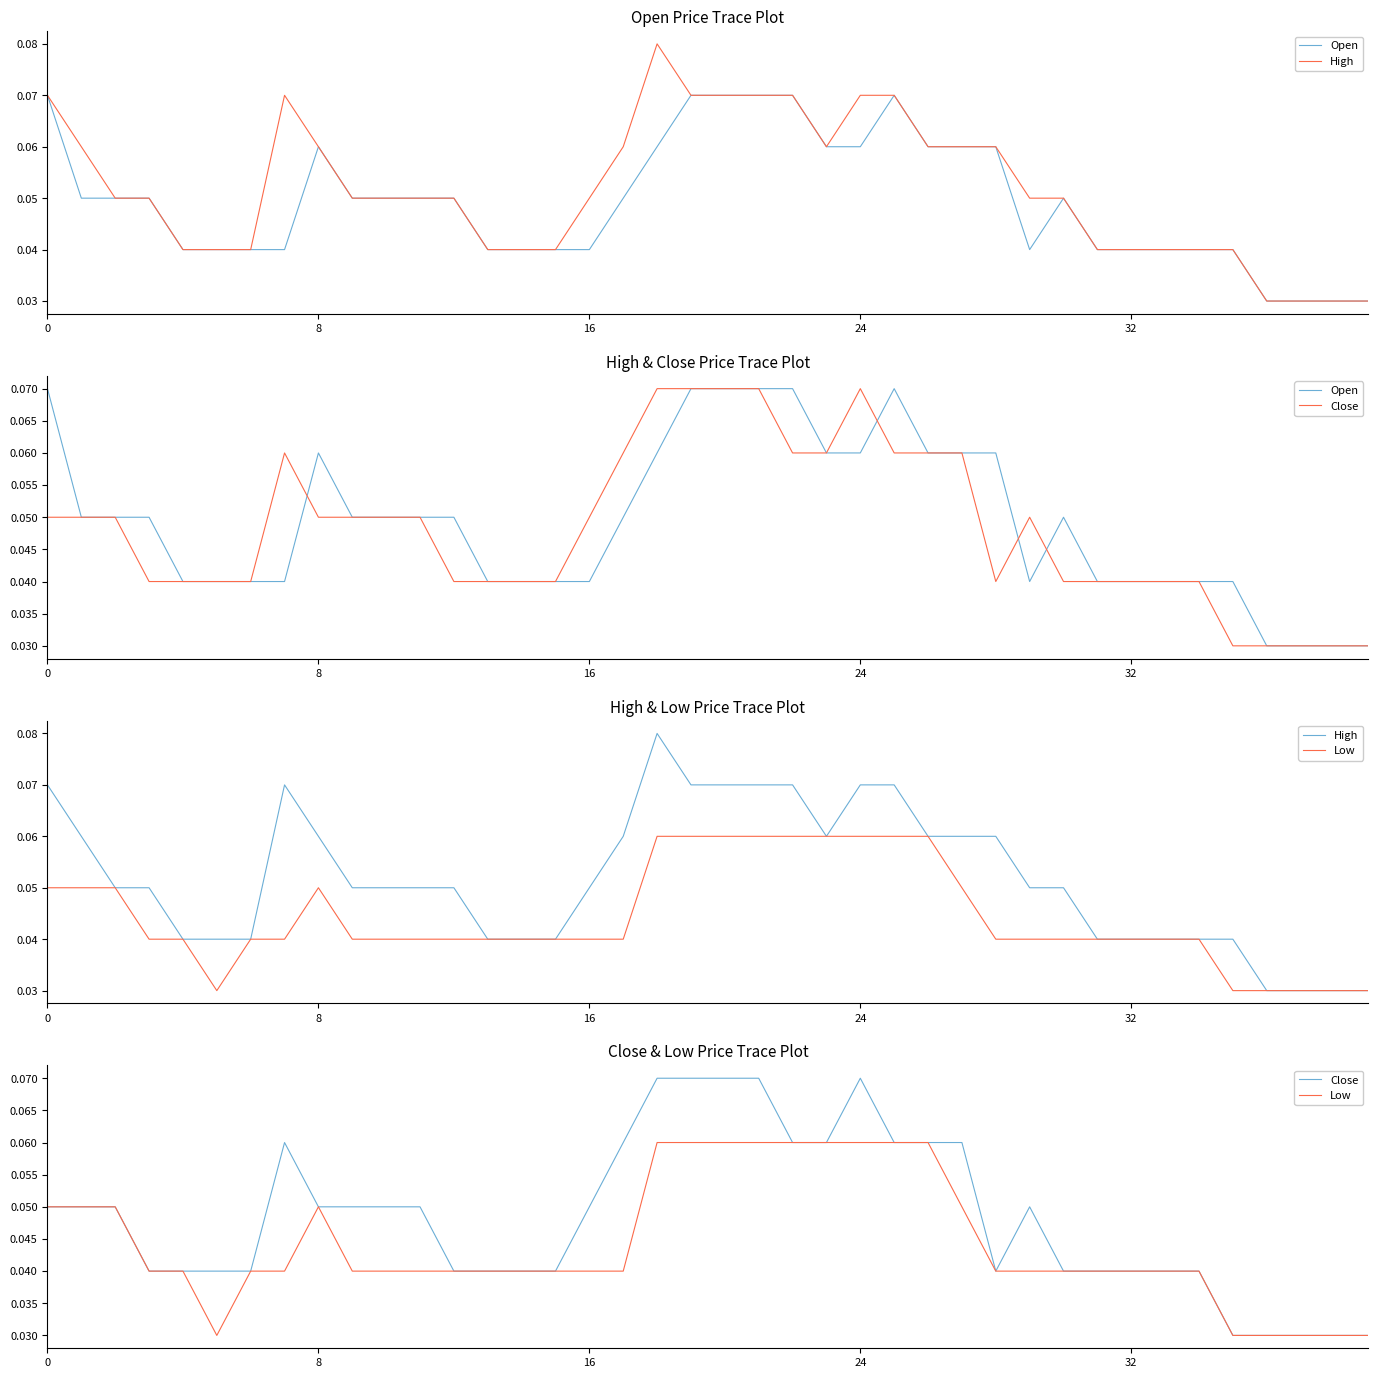

The value of Close at 38 is 0.0. True or false?

False